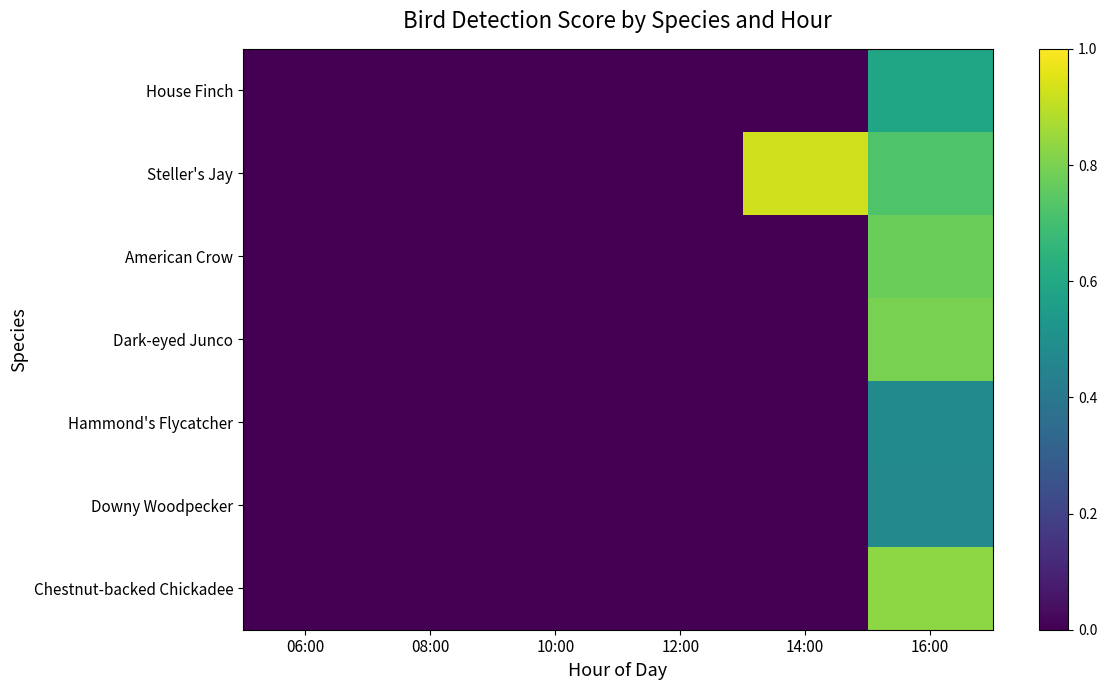

Which category has the highest value across all series?

14:00